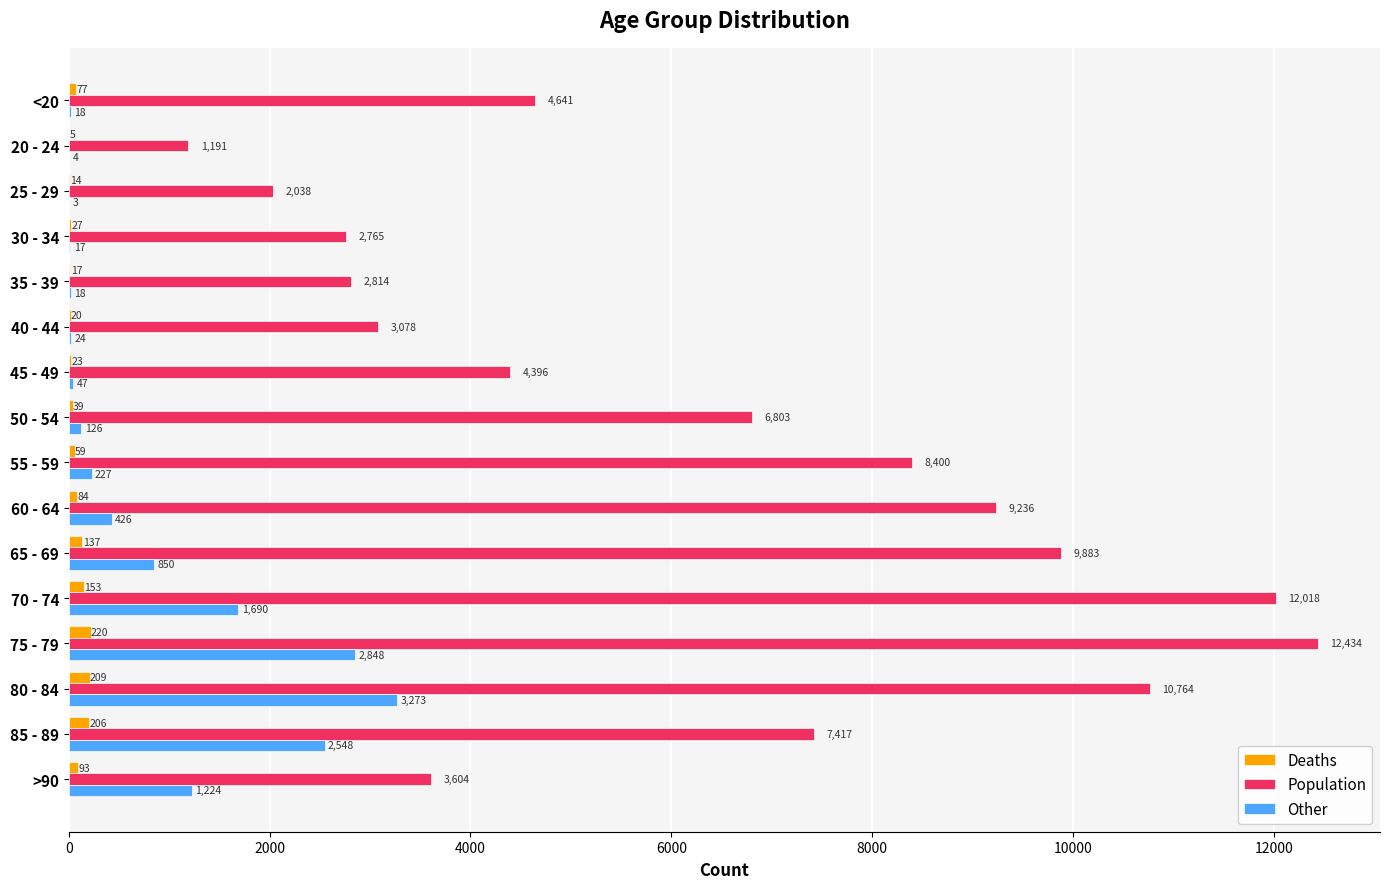

Is it true that Deaths equals 206 at 85 - 89?

True